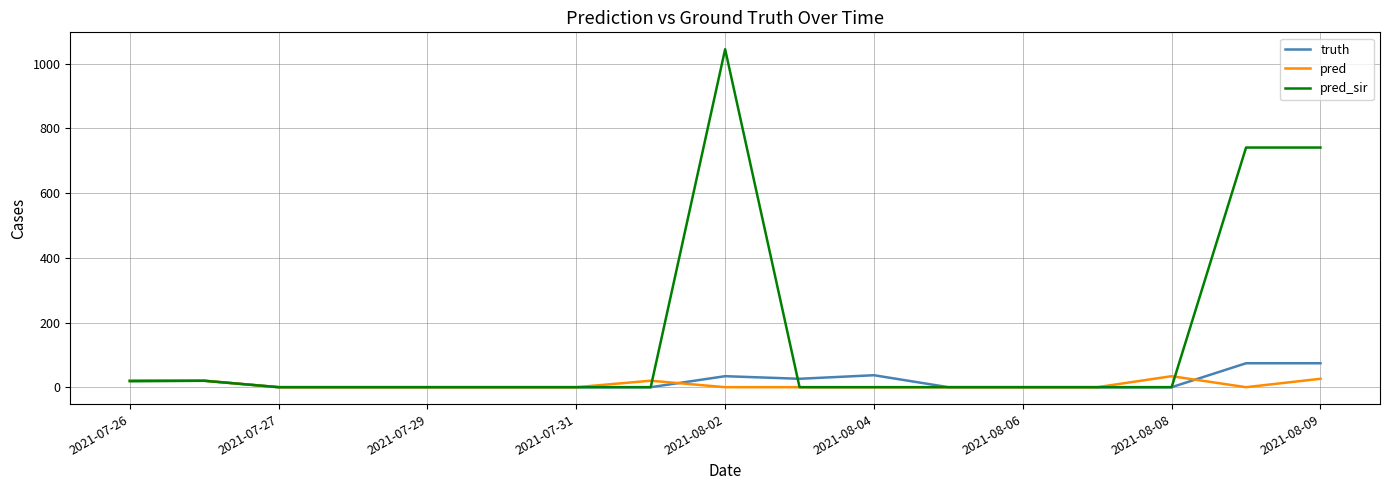

Which series has the largest range (max minus min)?

pred_sir